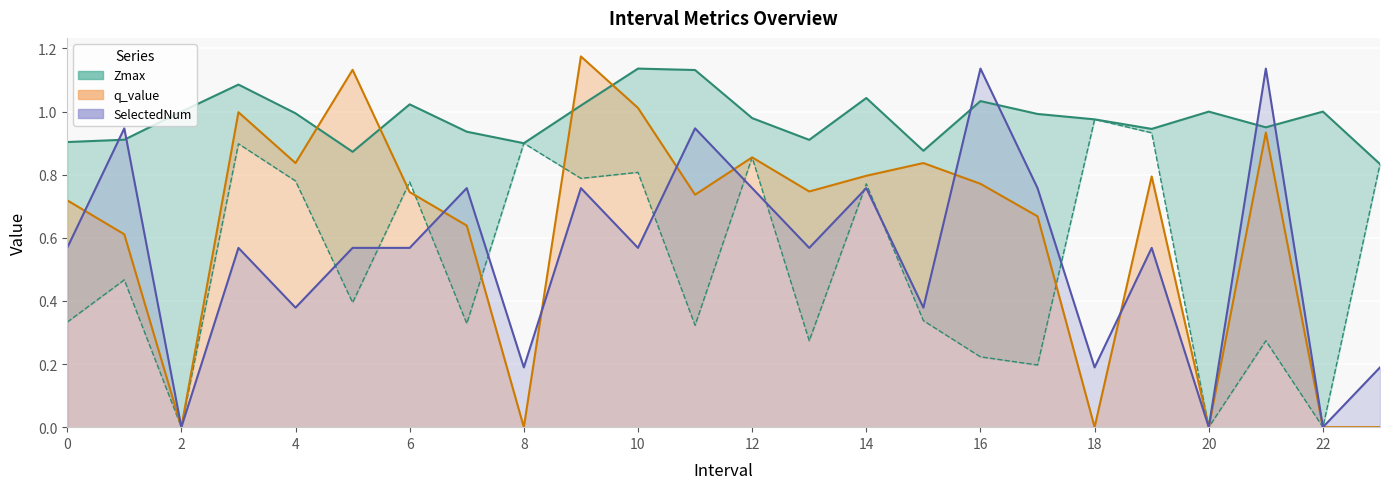

How many times do SelectedNum and q_value cross each other?

7